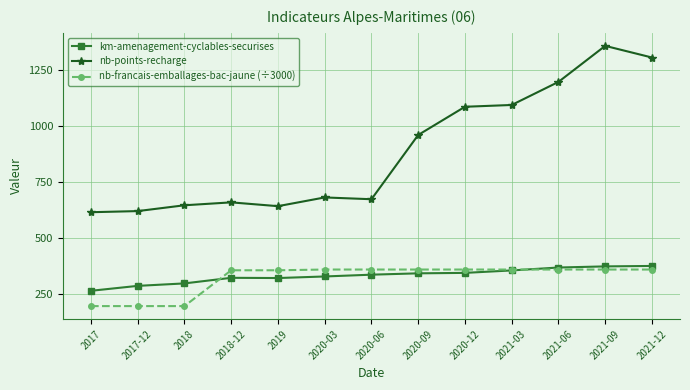

True or false: km-amenagement-cyclables-securises and nb-points-recharge intersect in this chart.

False